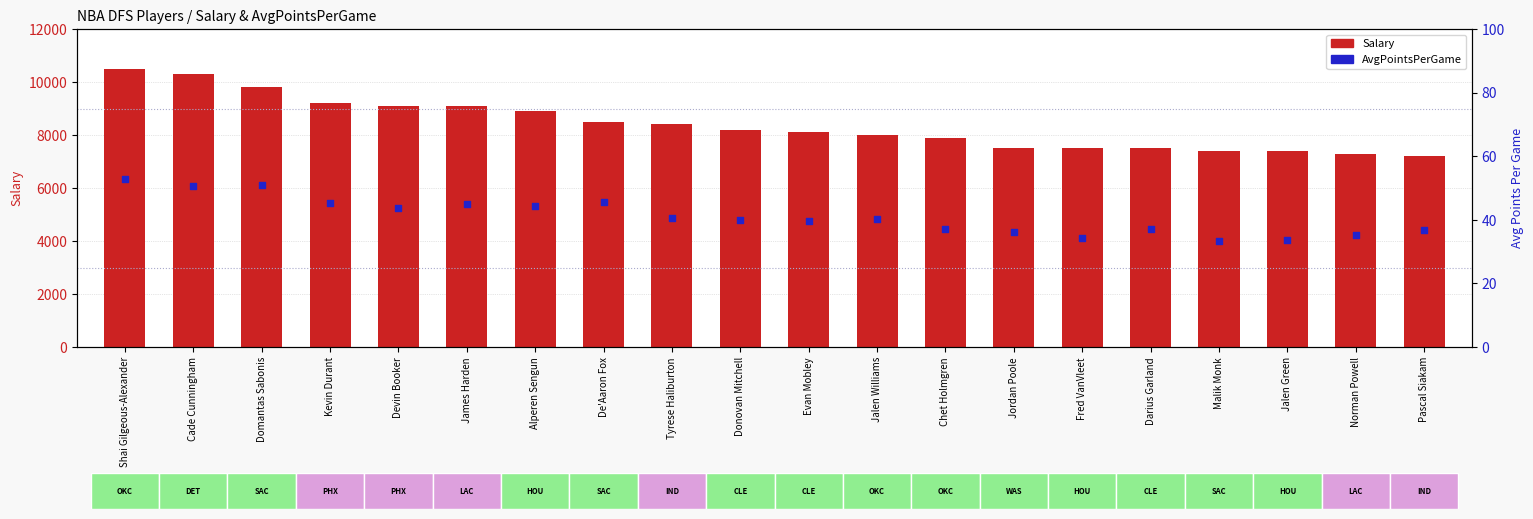

At which category is the sum across all series the highest?

Shai Gilgeous-Alexander